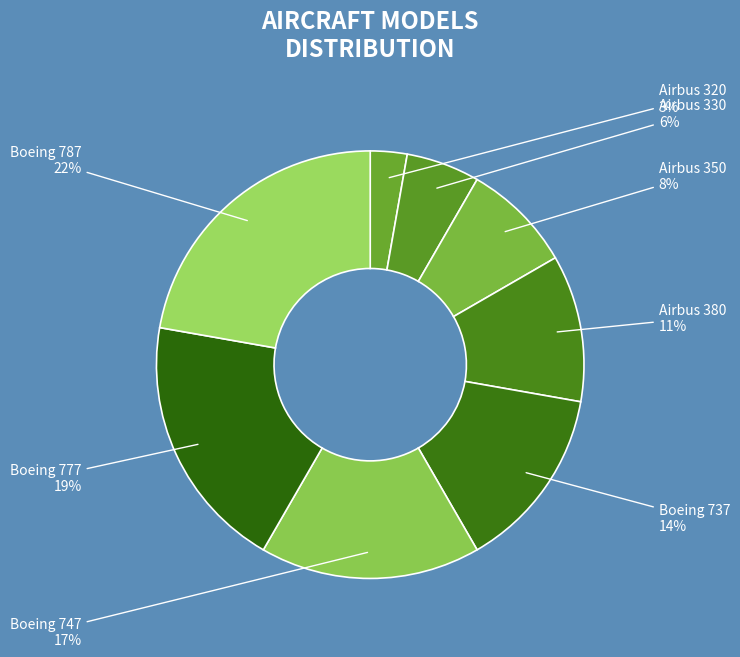

The Airbus 330 slice represents 1% of the pie. True or false?

False